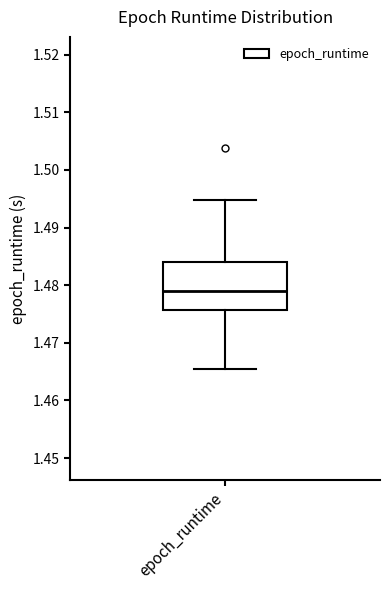

Read this box plot against the y-axis: the position of the median line, the range covered by the box, and the ends of both whiskers. The values are not printed on the chart, so give them approximately, as read against the axis.

median 1.479, box 1.476 to 1.484, whiskers 1.465 to 1.495